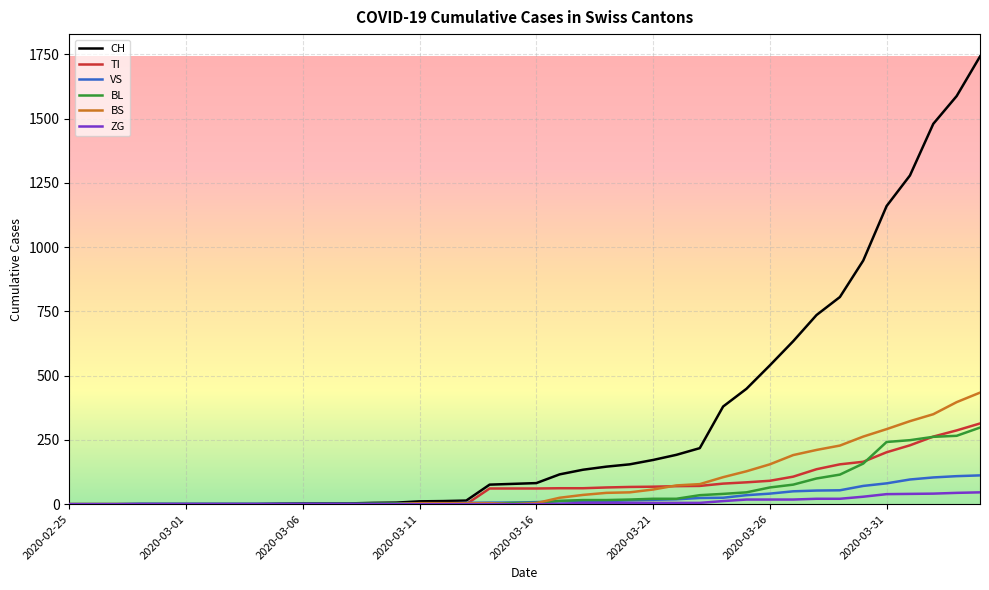

Which series has the largest total across all categories?

CH